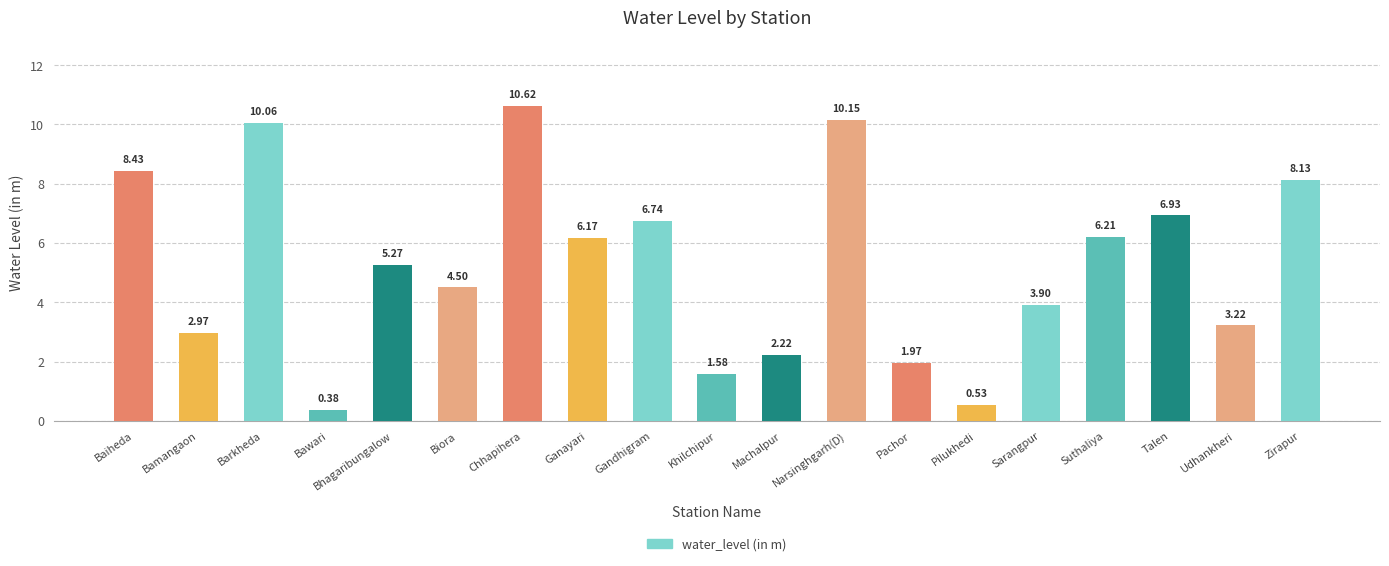

What is the label of the 10th bar from the right?

Khilchipur